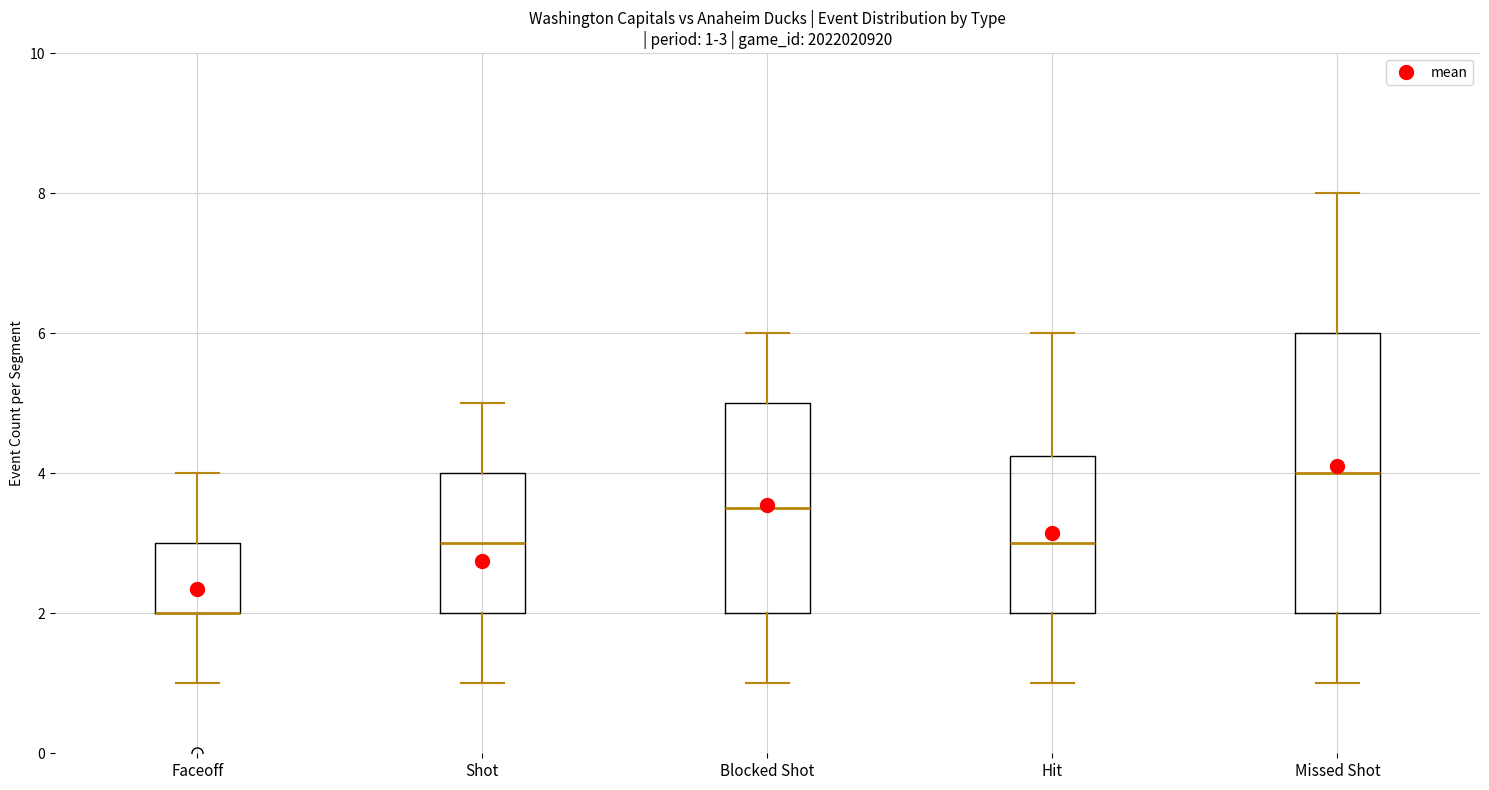

Which box is the tallest, from its lower edge to its upper edge?

Missed Shot